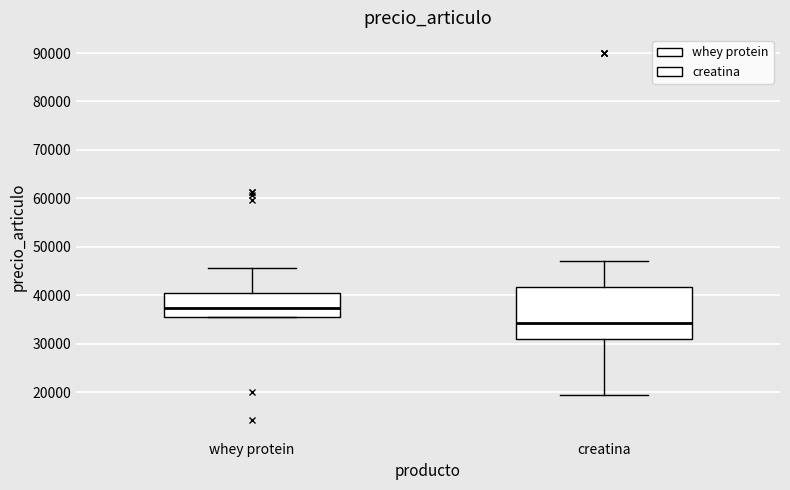

Reading left to right, read every box against the y-axis: the position of its median line, the range the box covers, and the ends of its whiskers. The values are not printed on the chart, so give them approximately, as read against the axis.

whey protein: median 37000, box 35000 to 40000, whiskers 35000 to 46000
creatina: median 34000, box 31000 to 42000, whiskers 19000 to 47000